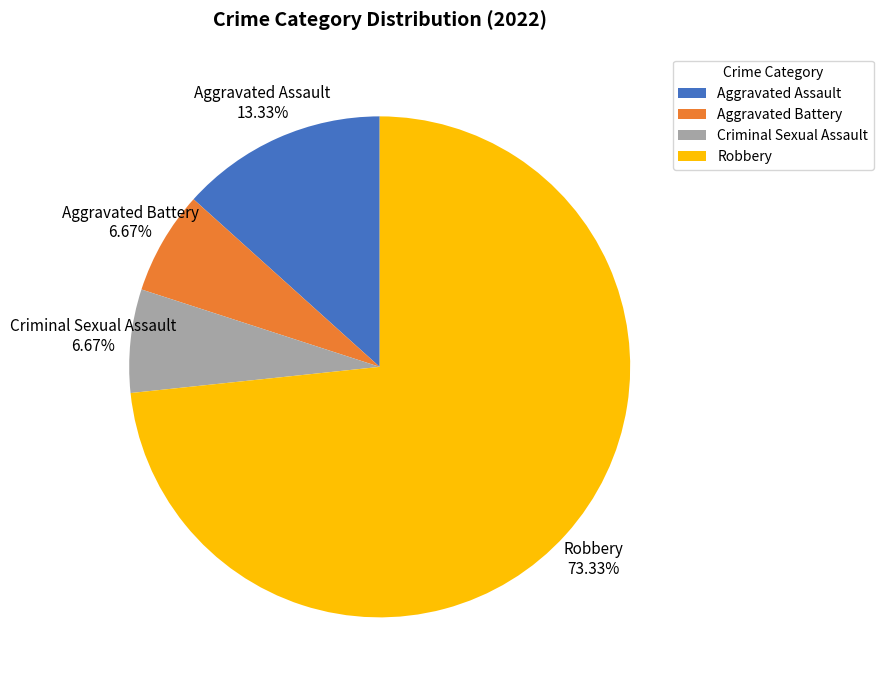

To the nearest percent, what is the average slice percentage?

25%